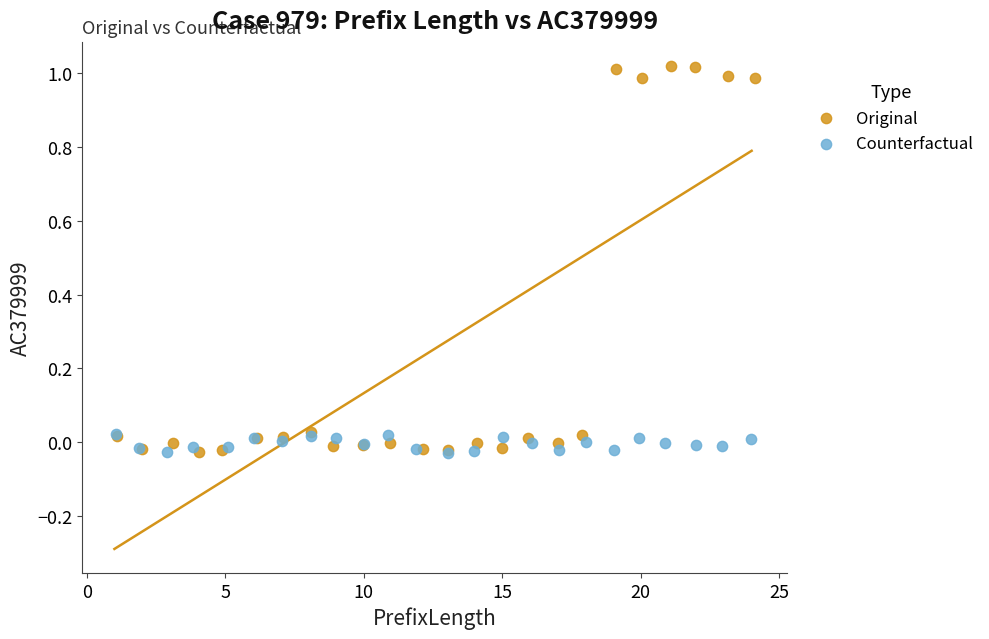

Which series has the widest spread of Y values?

Original